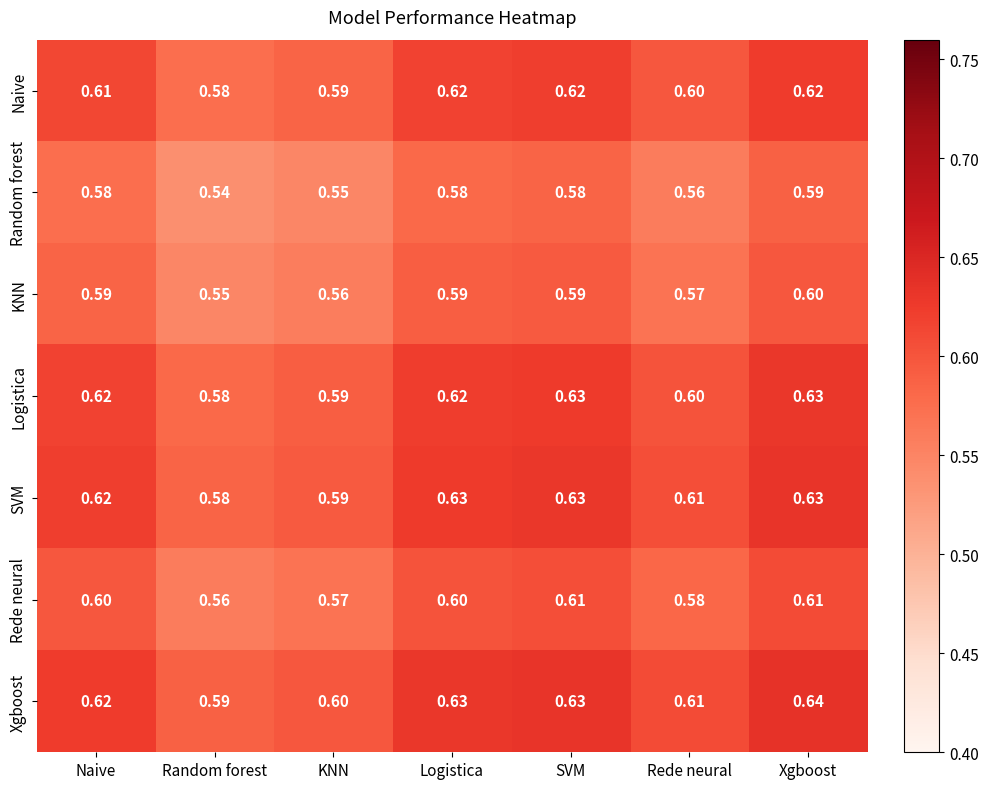

At which category does the chart reach its minimum across all series?

Random forest